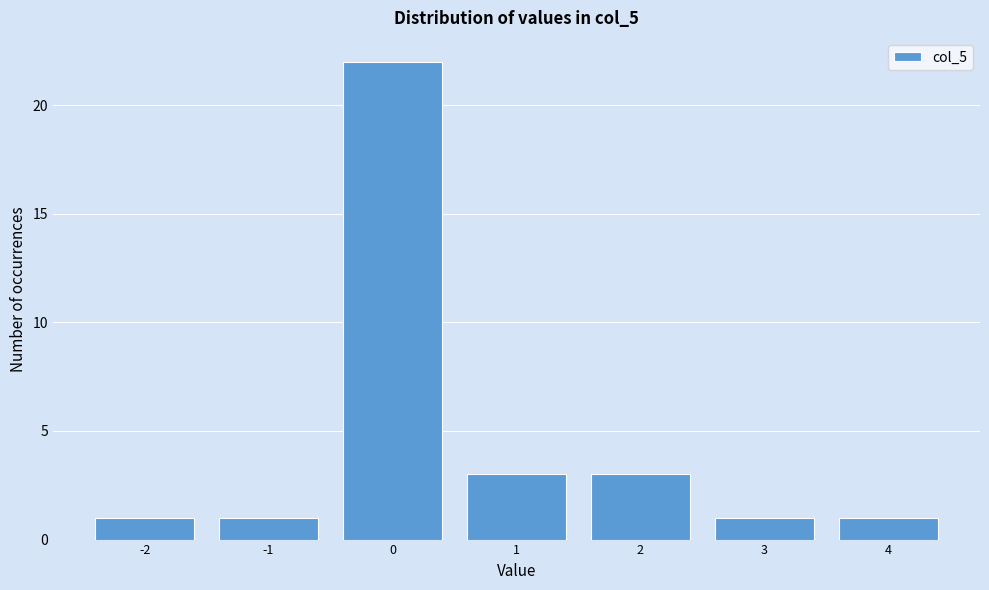

Reading right to left, extract all data points from this chart.

1	1	3	3	22	1	1